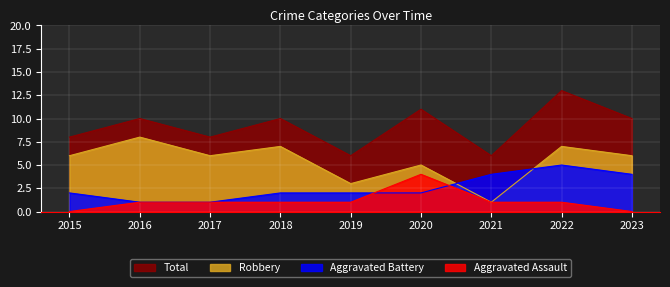

Where is the first local maximum for Aggravated Assault?

2020